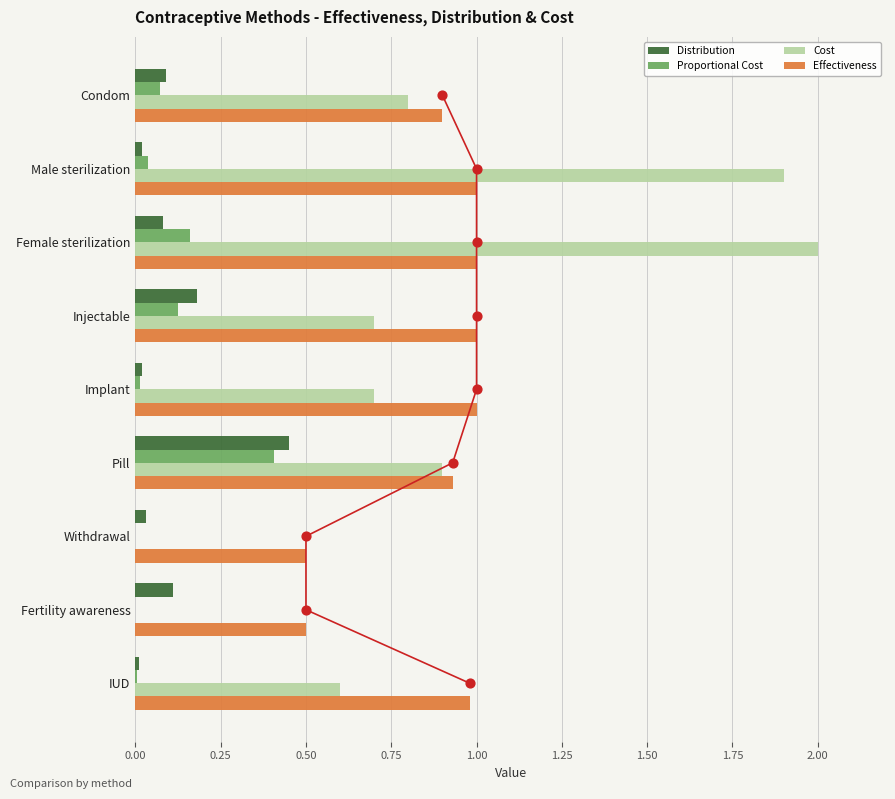

Is the value of Cost at Withdrawal greater than the value of Proportional Cost at Injectable?

No